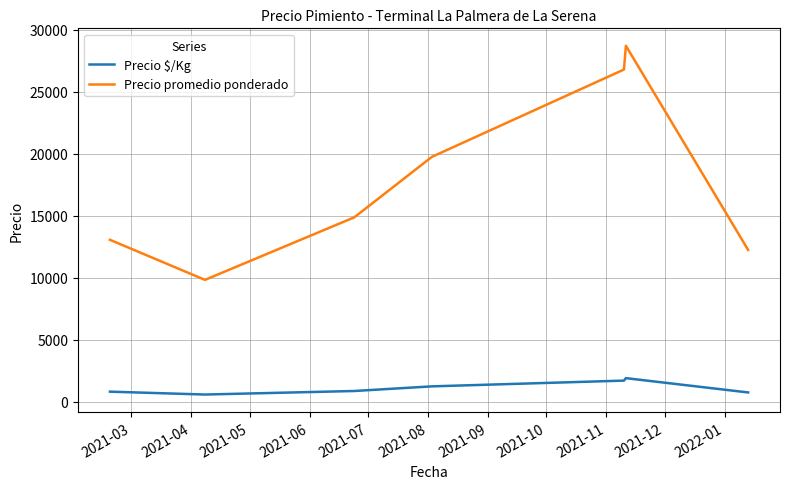

Rank the series by their maximum value, from highest to lowest.

Precio promedio ponderado, Precio $/Kg